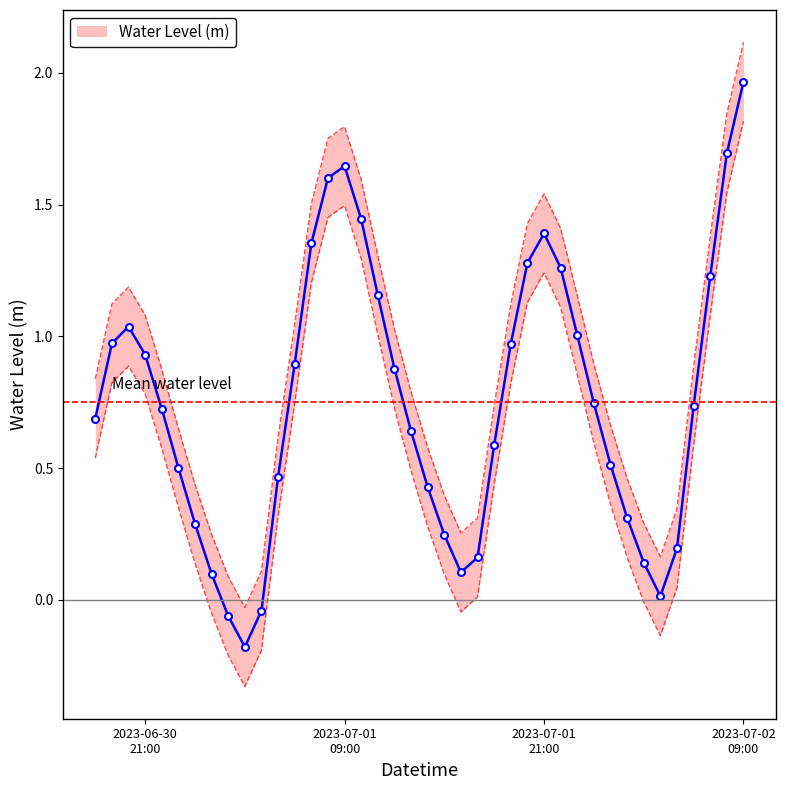

How many interior local valleys does the Water Level (m) series have?

3